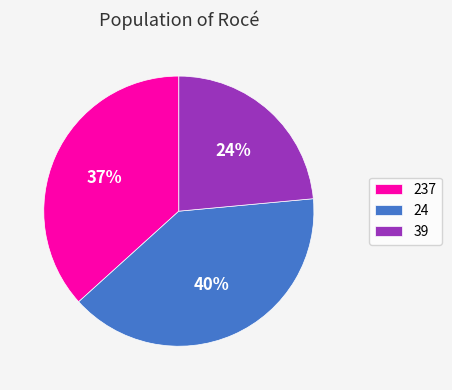

Rank the categories by value from highest to lowest.

24, 237, 39